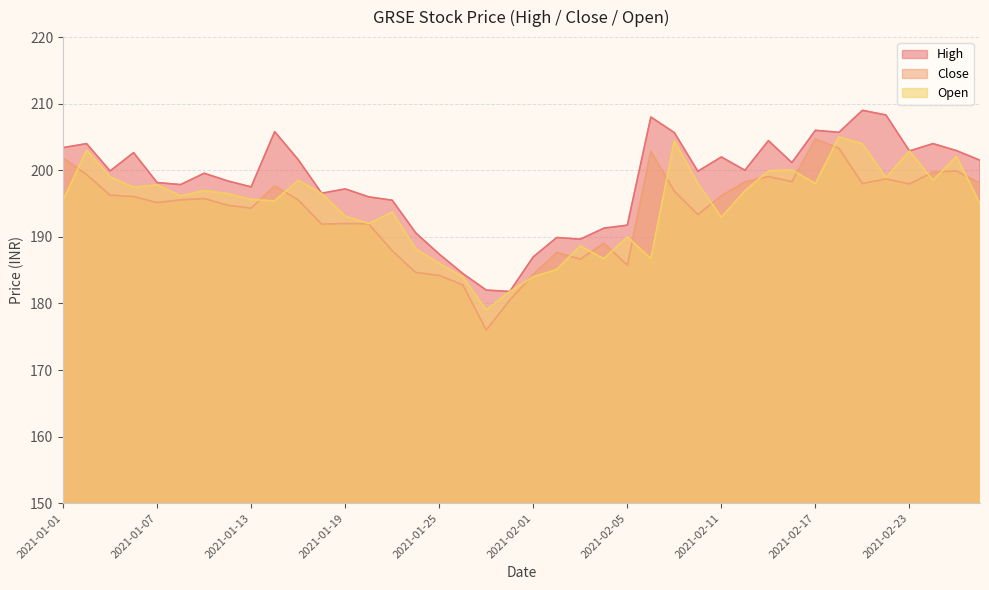

After their last crossing, which series has the higher values: Close or Open?

Close